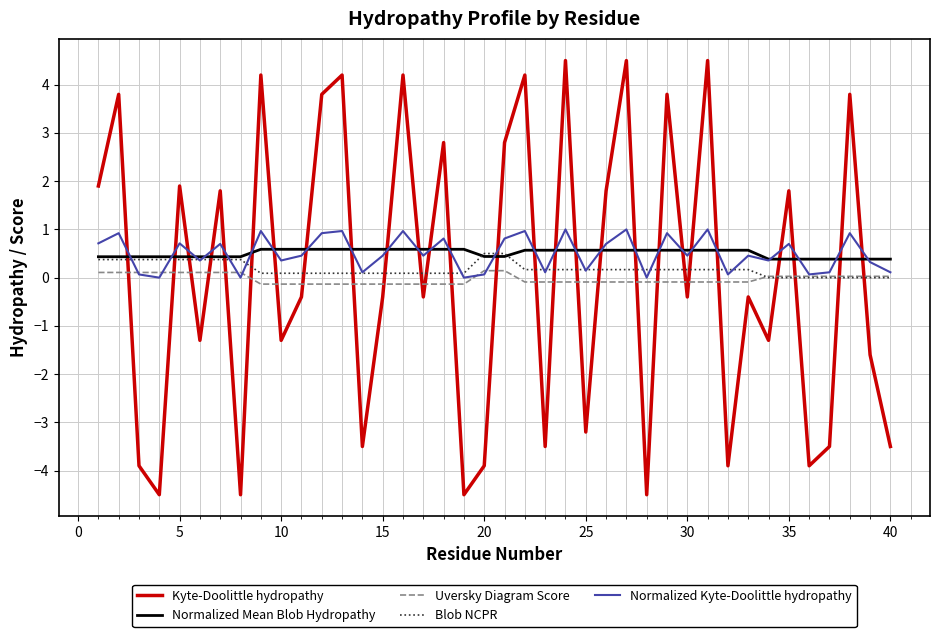

Which series has the widest spread of values?

Kyte-Doolittle hydropathy